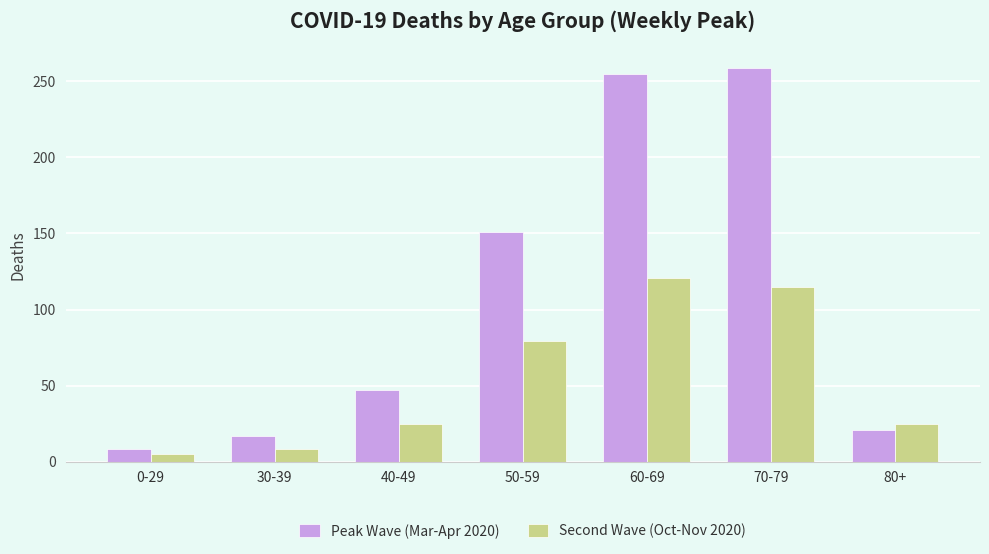

How many groups of bars are there?

7